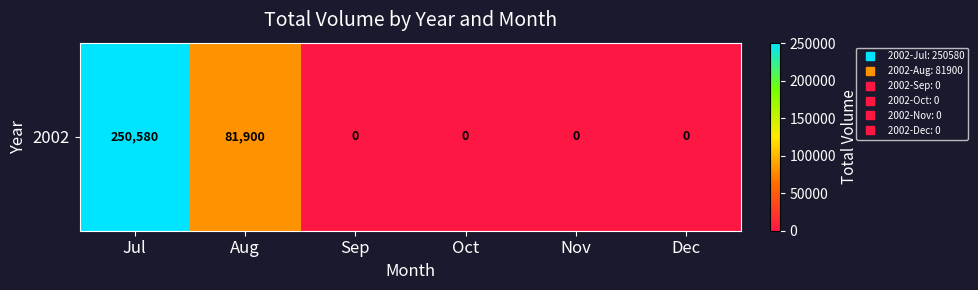

Which category has the highest value across all series?

Jul